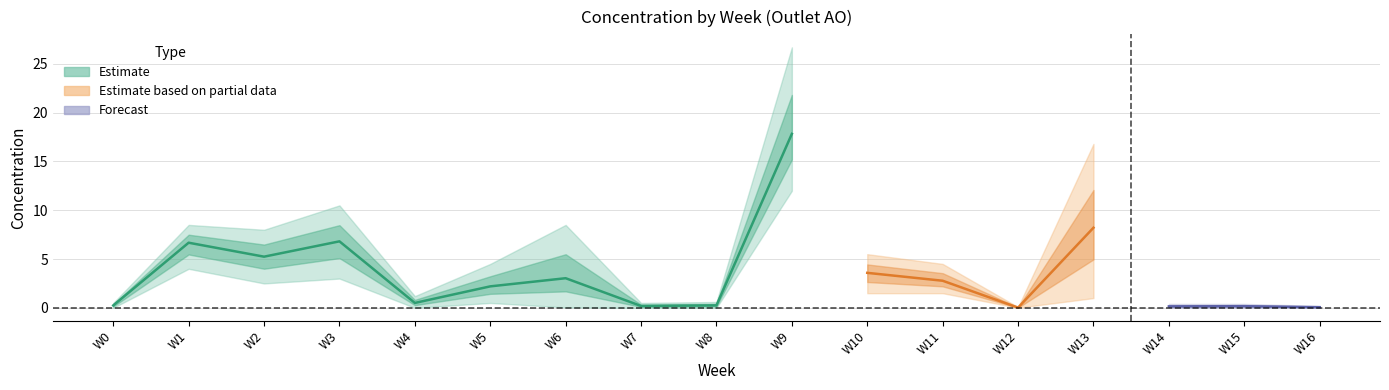

At which category does AO_upper reach its first local valley?

W2